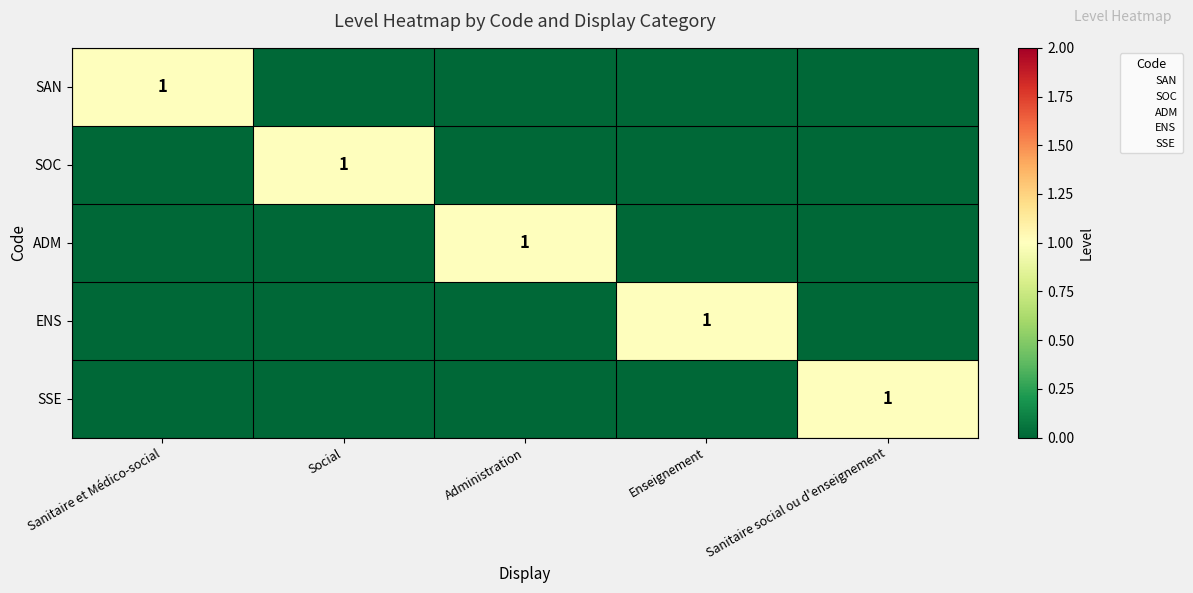

Which series changed the most between Sanitaire et Médico-social and Enseignement?

SAN